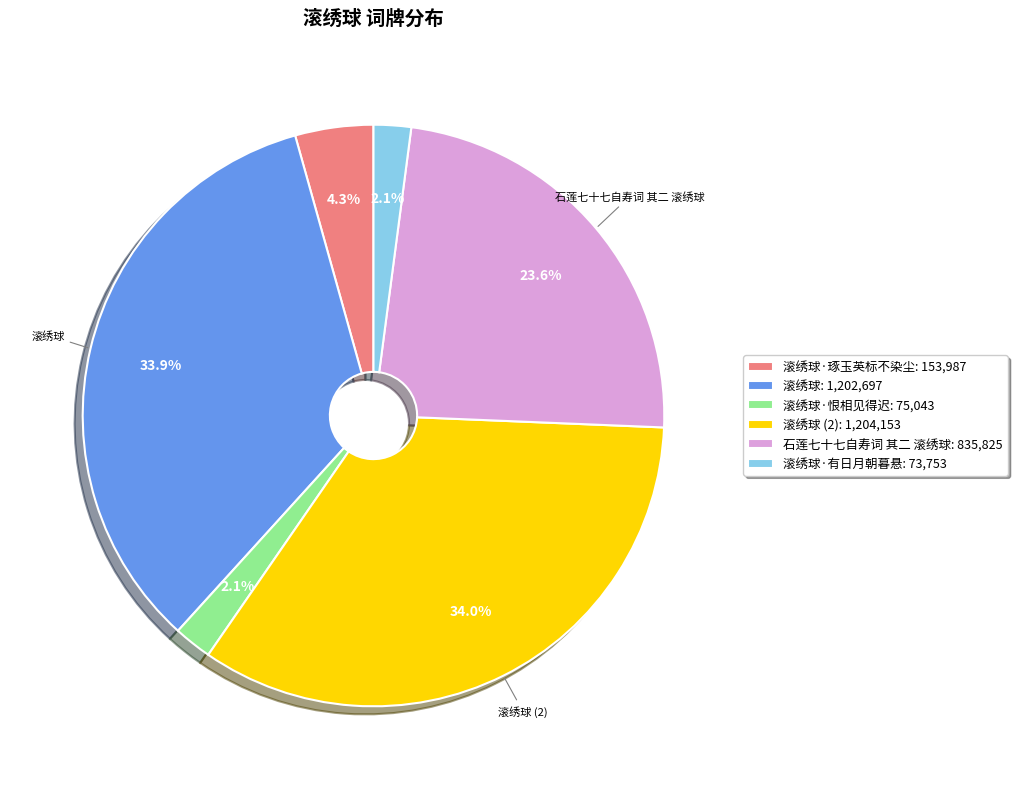

Is there a majority slice in this chart?

No